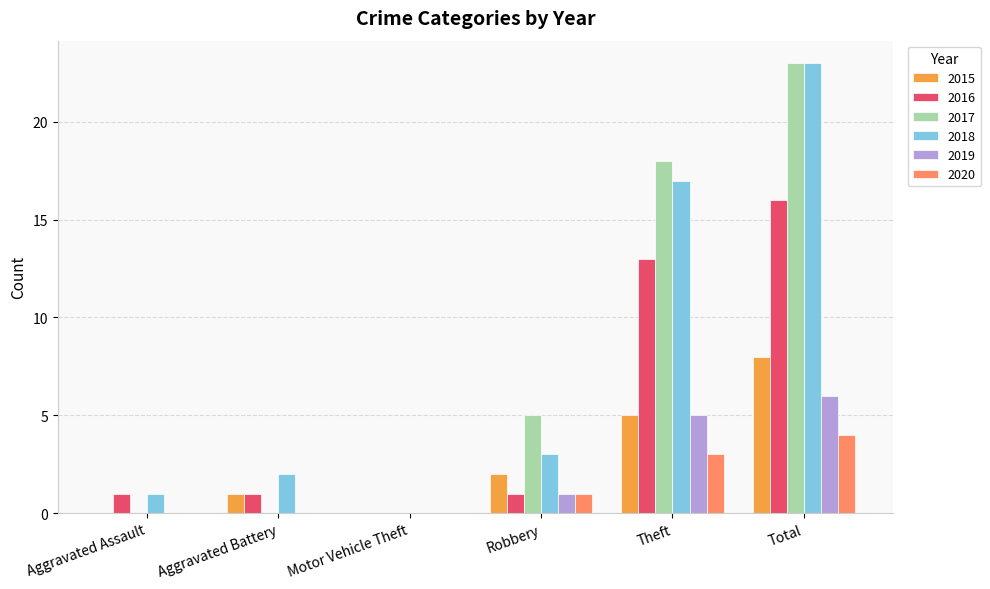

What is the sum of the 2016 values at Robbery and Aggravated Assault?

2